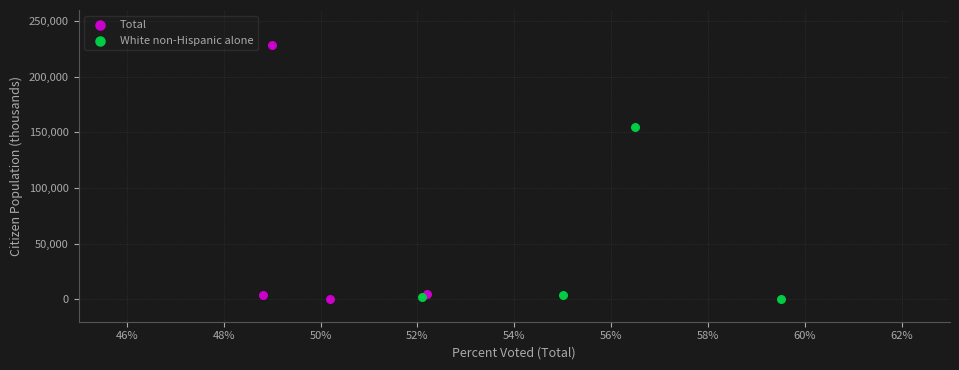

Which series contains the highest Y value?

Total